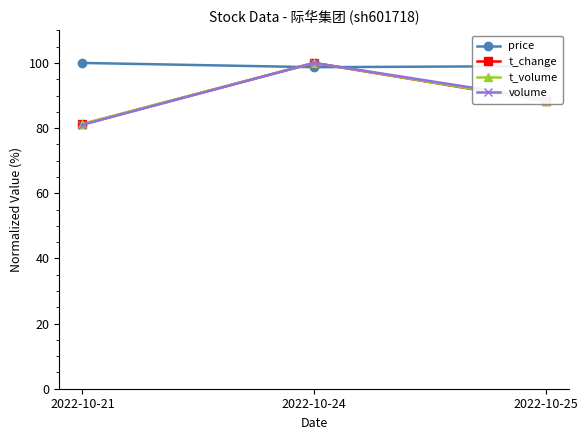

What is the smallest value displayed?

81.0